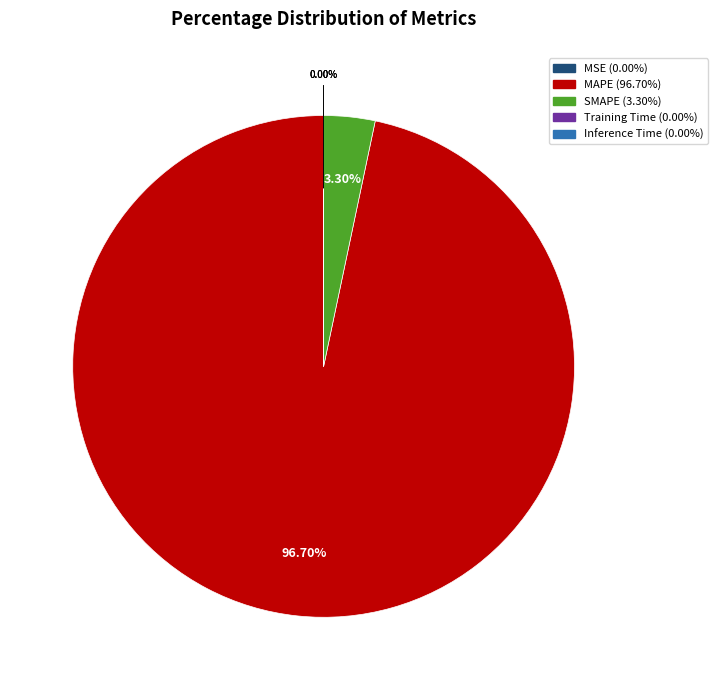

To the nearest percent, what percentage of the pie is SMAPE?

3%